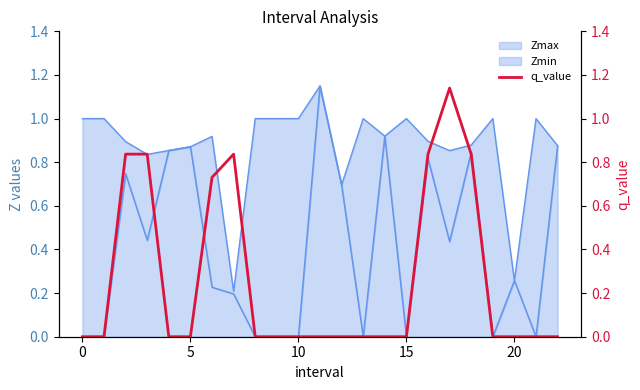

The chart shows a value of 0.0 at 22. True or false?

True